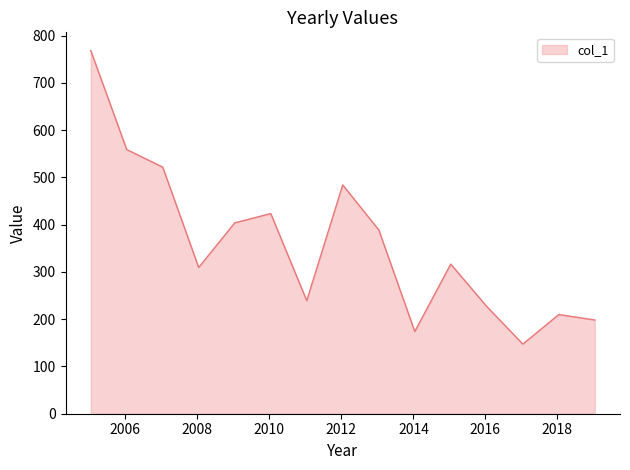

What is the sum of all values?

5370.1